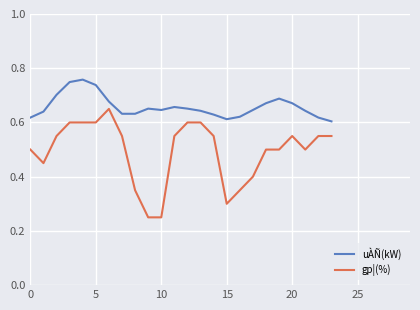

True or false: uÀÑ(kW) and gp¦(%) intersect in this chart.

False